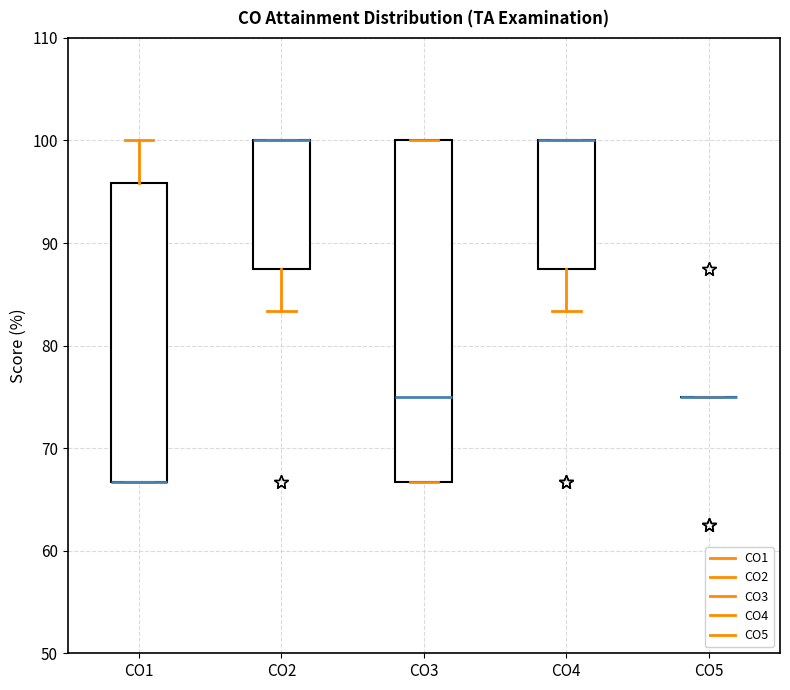

Which box is the tallest, from its lower edge to its upper edge?

CO3